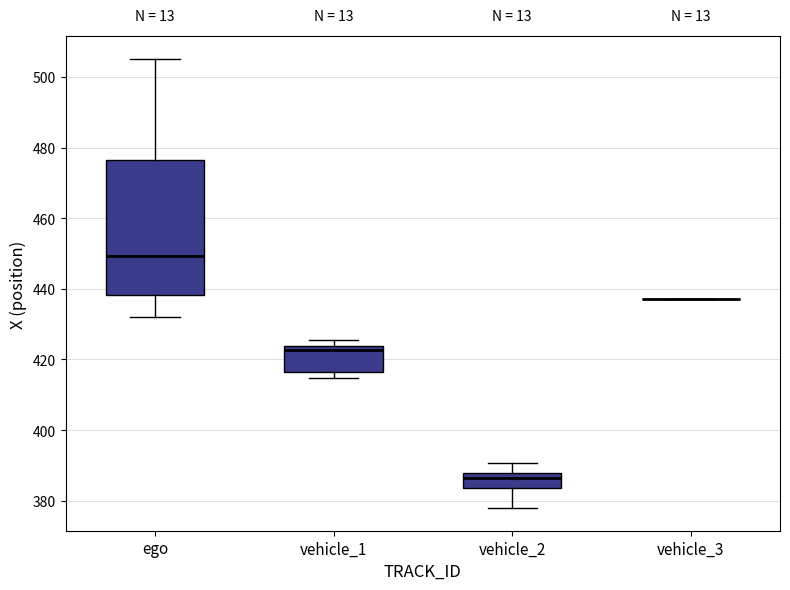

Where does the lower whisker of the box for ego end on the y-axis? The values are not printed on the chart, so give them approximately, as read against the axis.

432